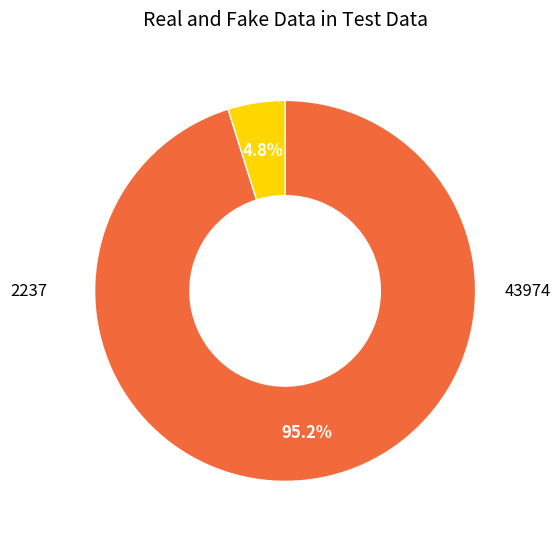

Is there a majority slice in this chart?

Yes